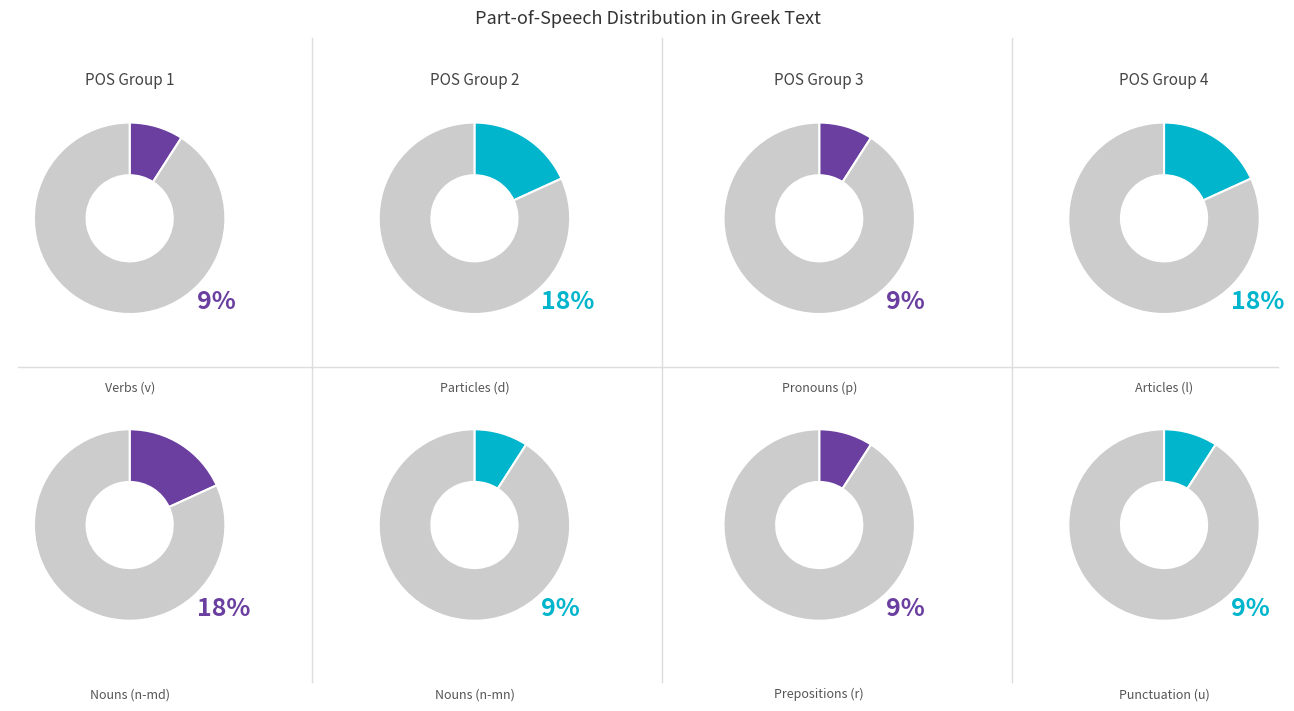

To the nearest percent, what percentage of the pie is v3spia---?

9%